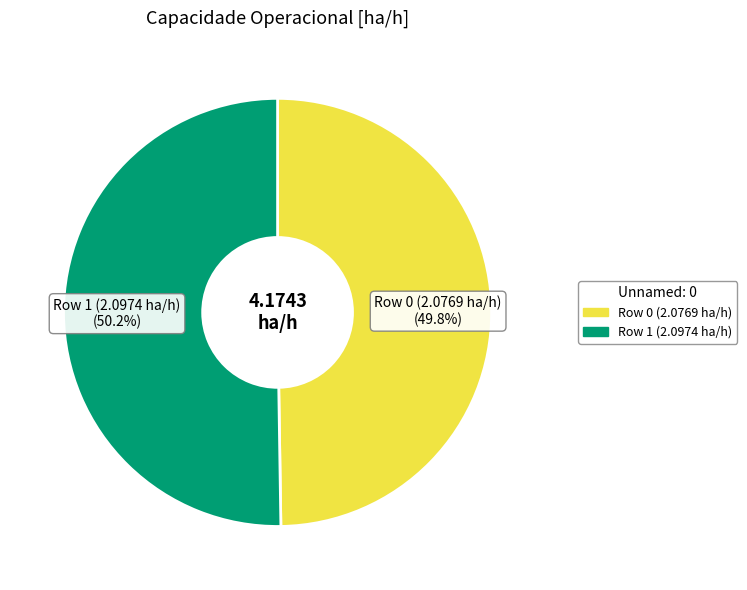

What percentage is NOT represented by Row 1 (2.0974 ha/h)?

49.8%